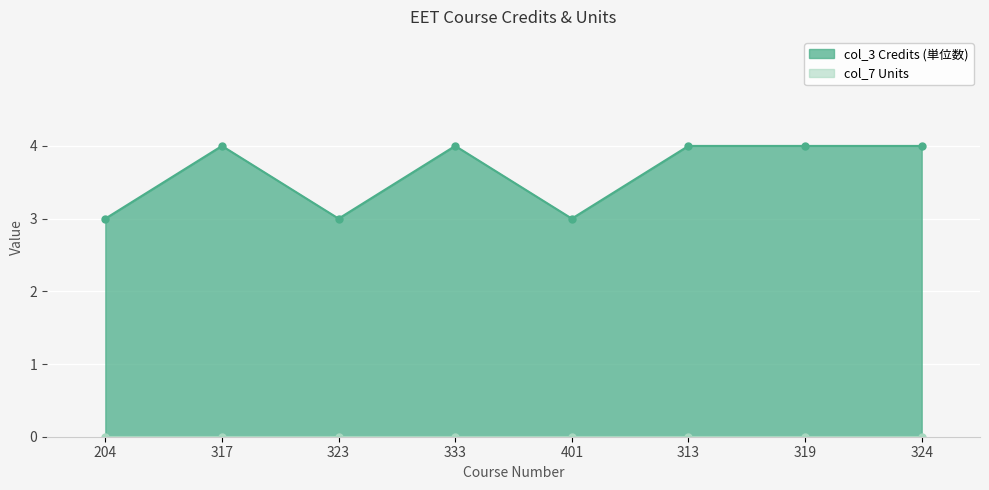

What is the change in value from 401 to 313?

+1